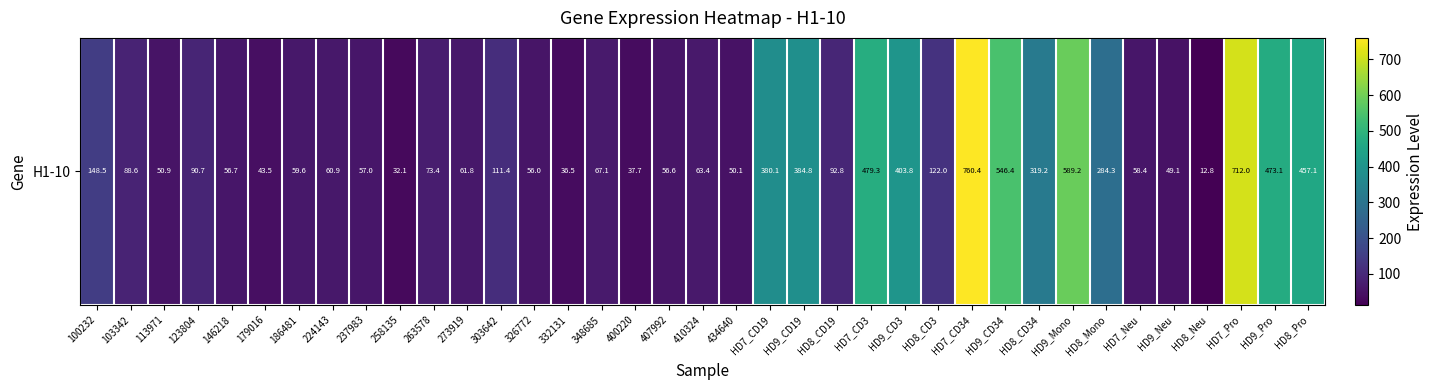

The value at HD8_Mono is 284.3. True or false?

True